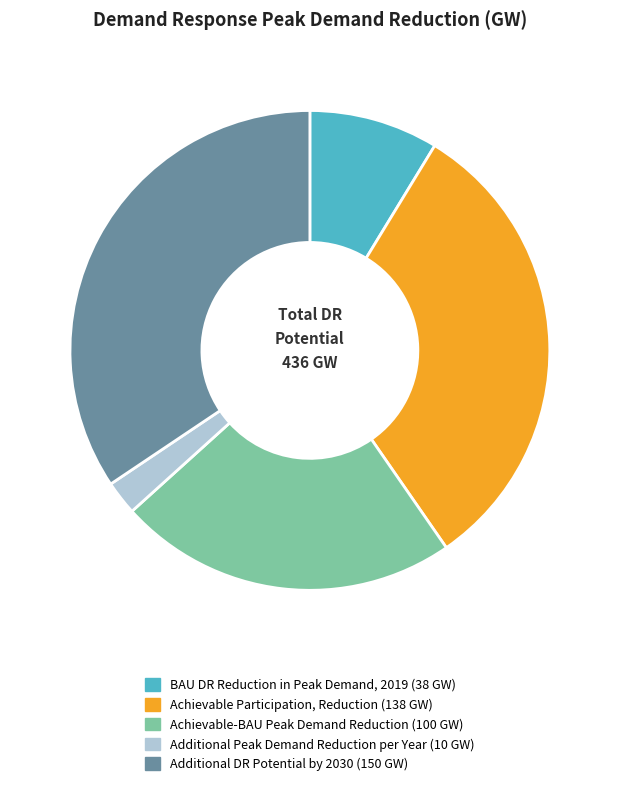

Is there any slice that represents more than half of the pie?

No